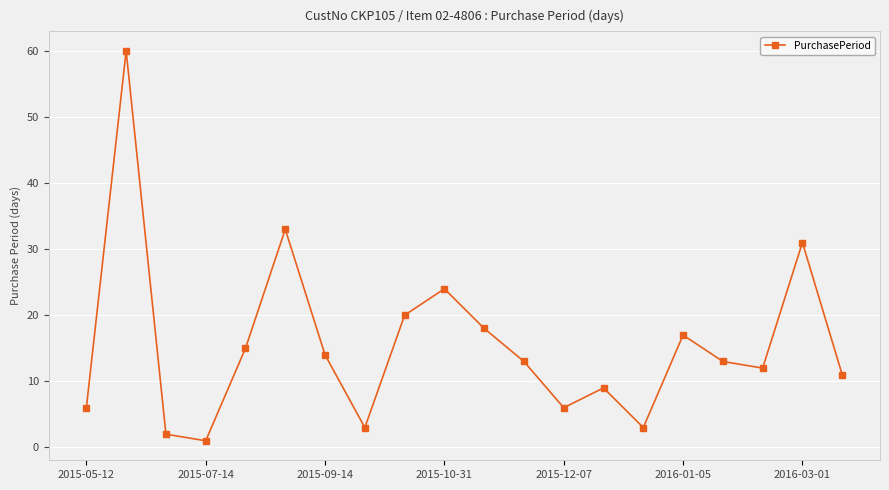

What is the difference between the maximum and minimum values?

59